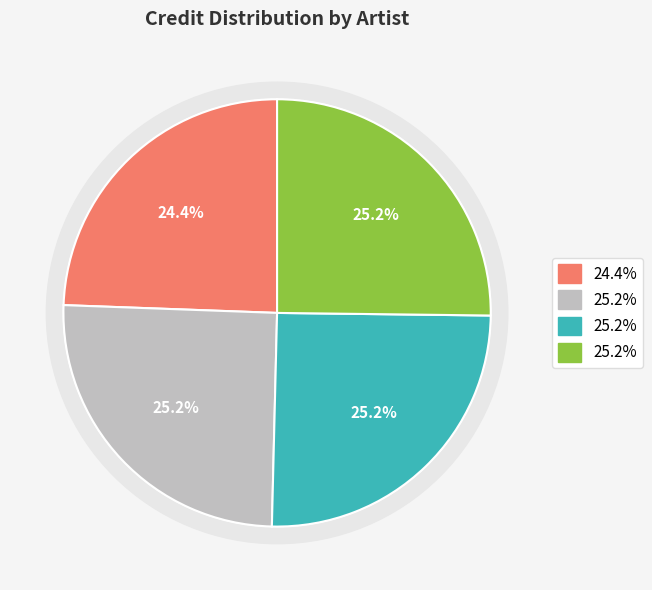

Count the number of slices in the pie.

4